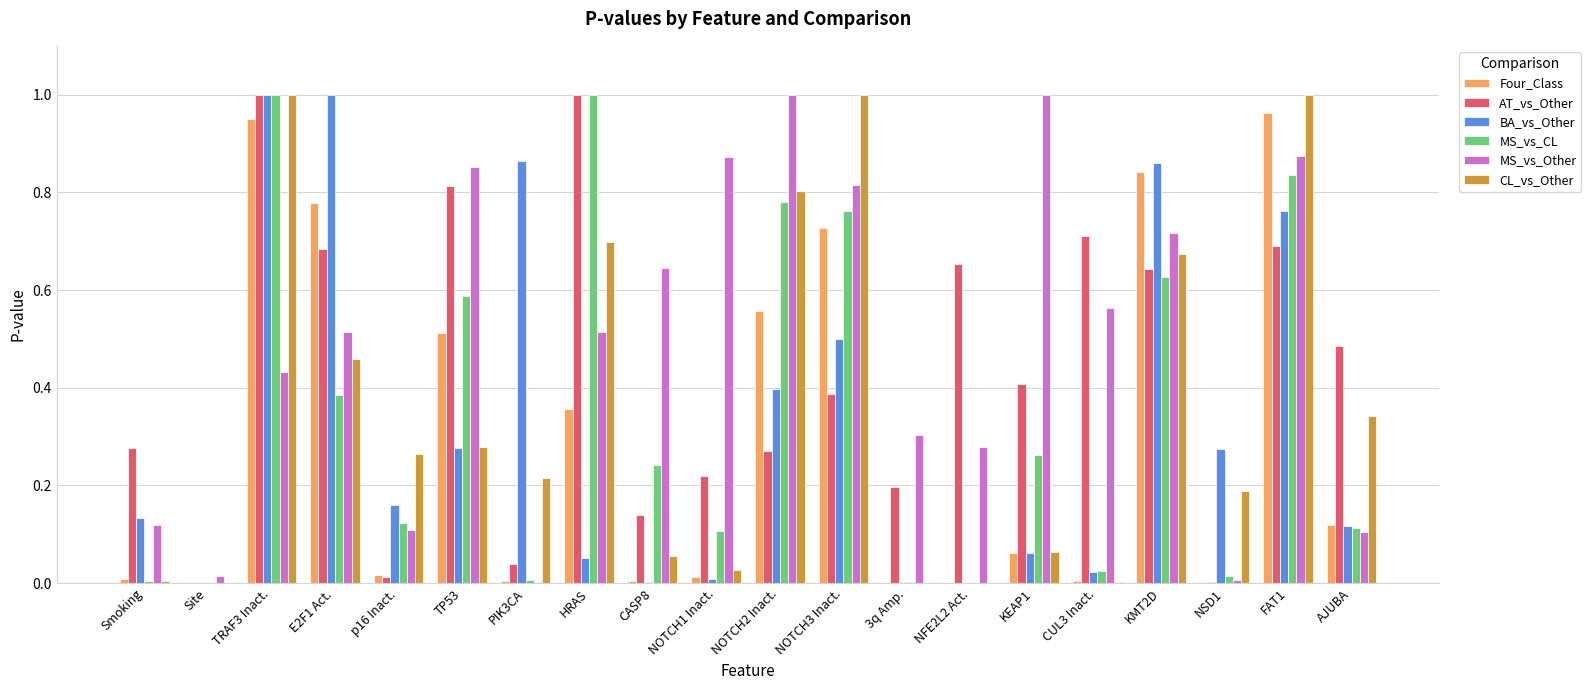

At which category is the sum across all series the highest?

TRAF3 Inact.